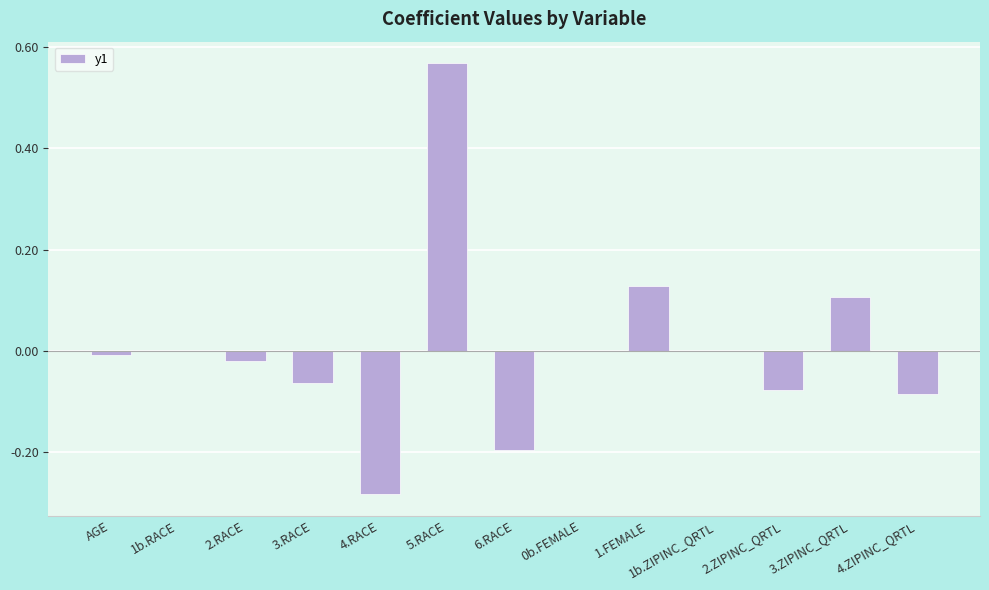

At which category does the chart reach its peak across all series?

5.RACE